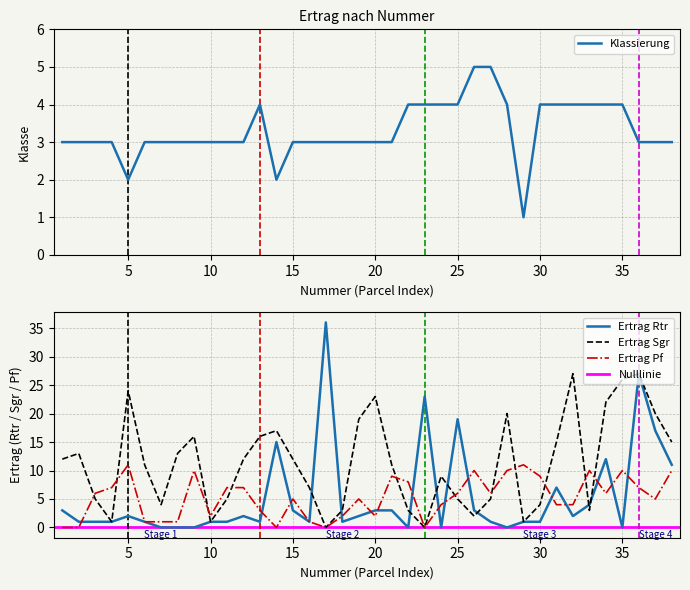

At how many categories does at least one series exceed 27?

1